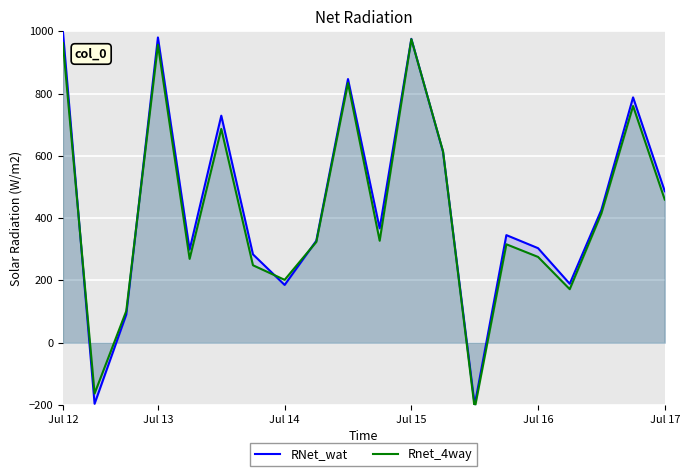

Which series has the largest total across all categories?

RNet_wat